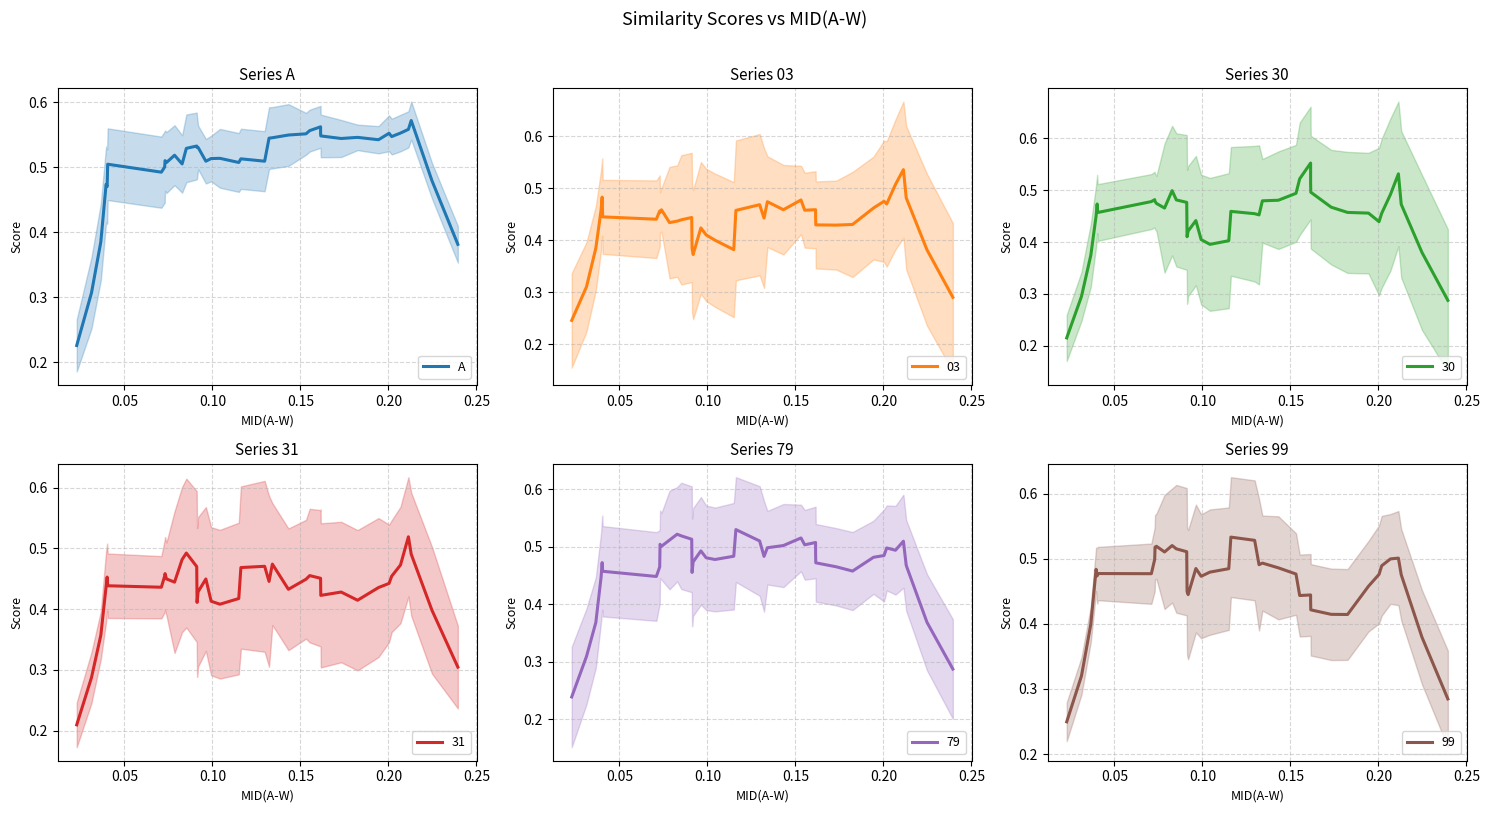

Count the number of categories in the chart.

40